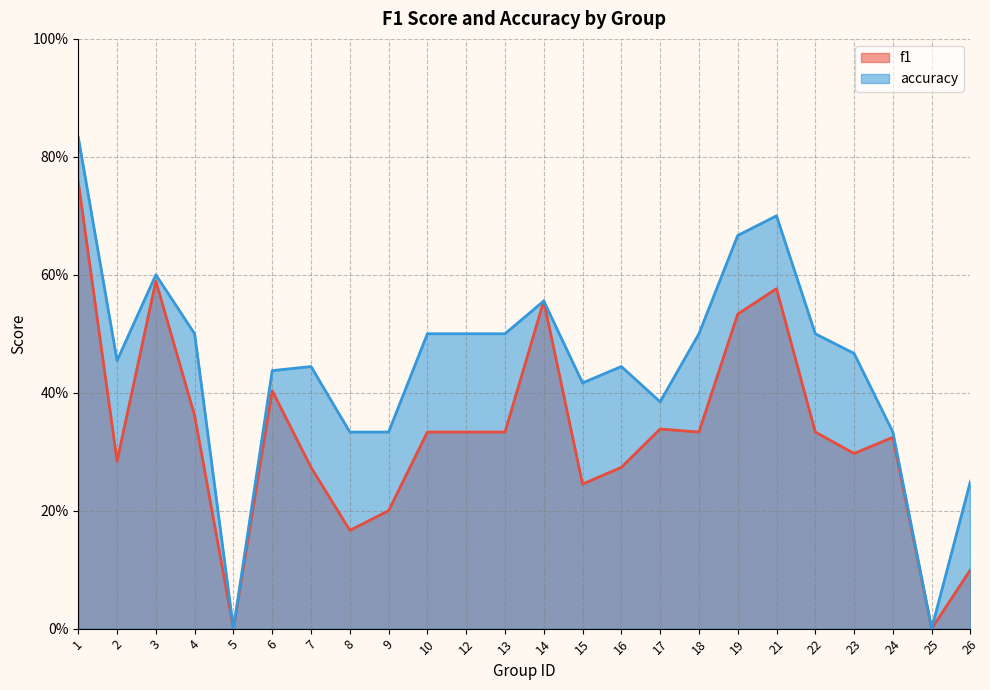

How many lines are shown in the chart?

2